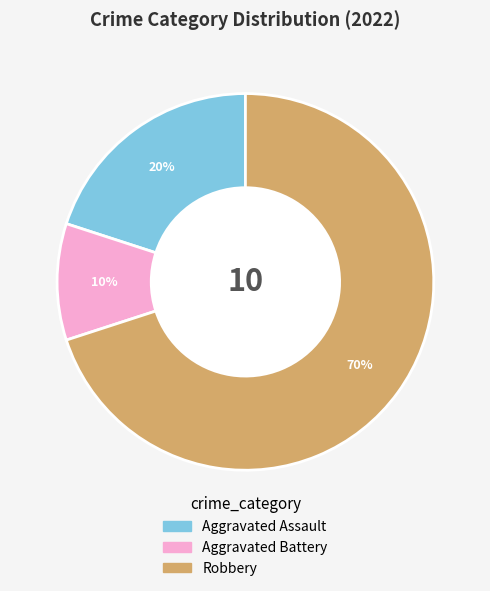

To the nearest percent, what portion does Robbery represent?

70%